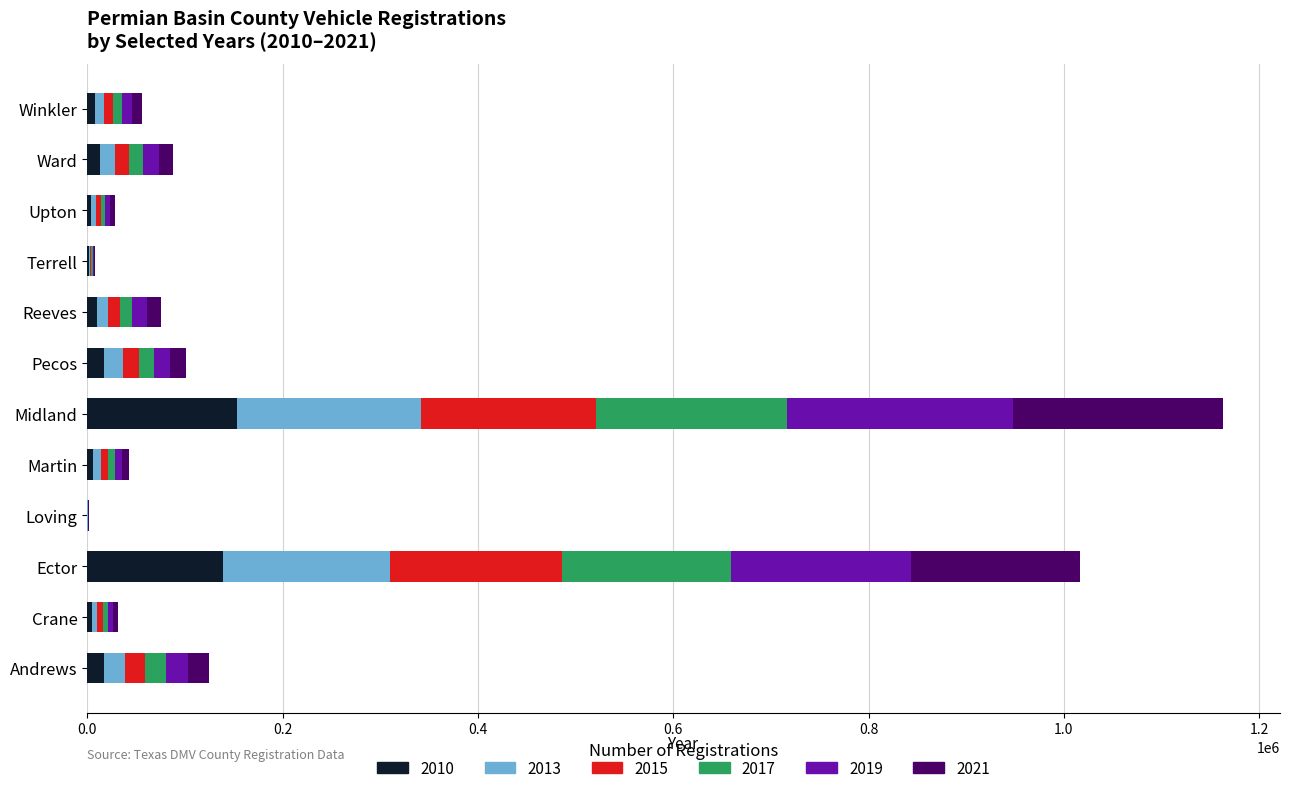

Is it true that 2010 equals 138572 at Ector?

True